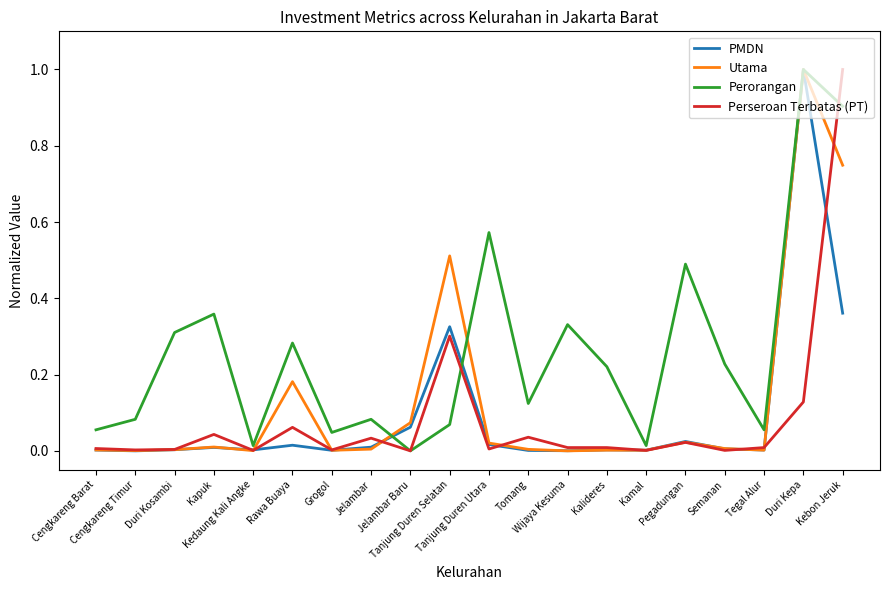

What is the difference between the maximum and minimum values in the Perorangan series?

1.0